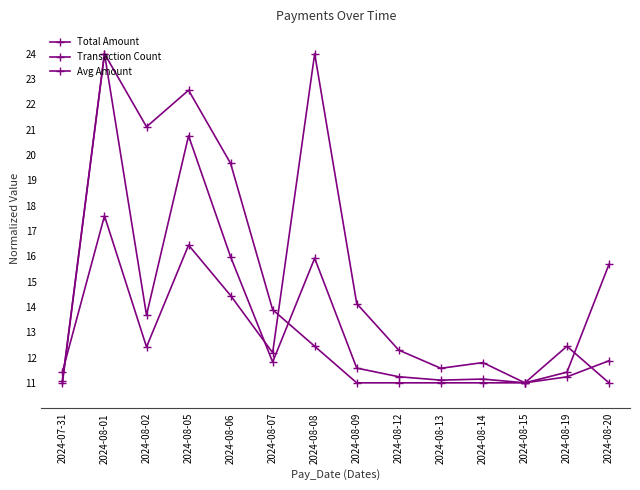

How many lines are shown in the chart?

3